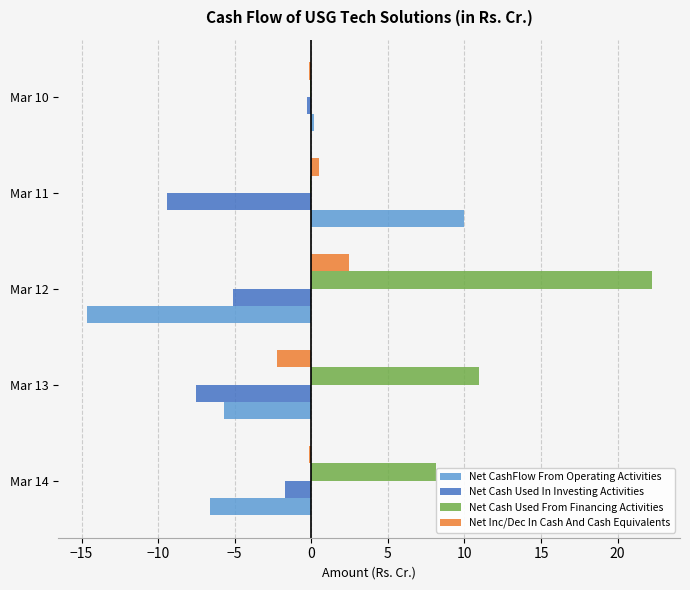

What are all the series names shown in the legend?

Net CashFlow From Operating Activities, Net Cash Used In Investing Activities, Net Cash Used From Financing Activities, Net Inc/Dec In Cash And Cash Equivalents